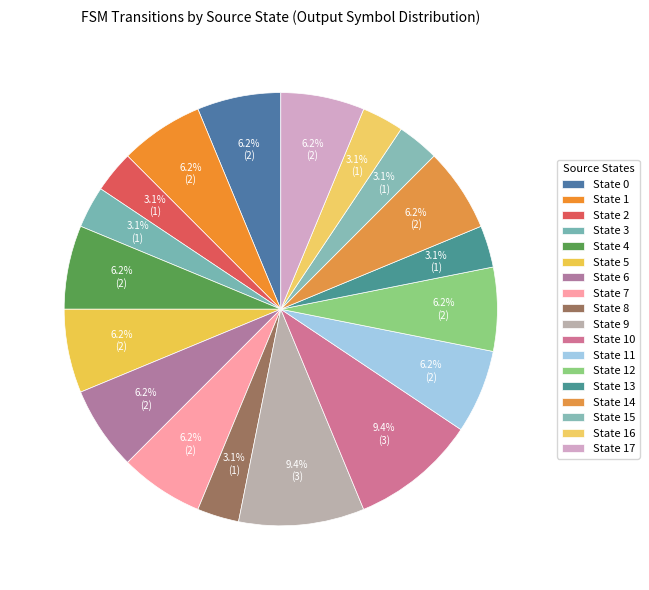

Is there any slice that represents more than half of the pie?

No